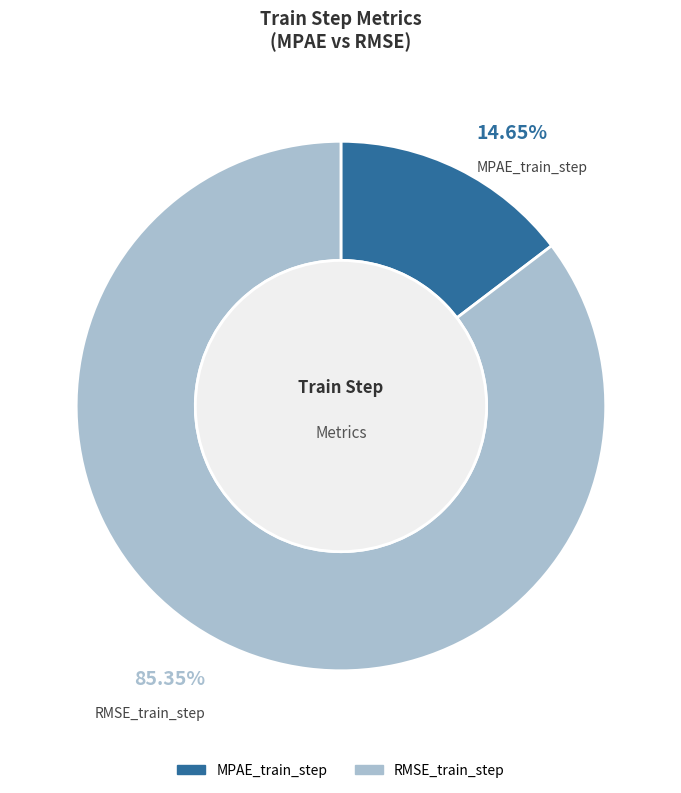

Which slice represents more than half of the pie?

RMSE_train_step